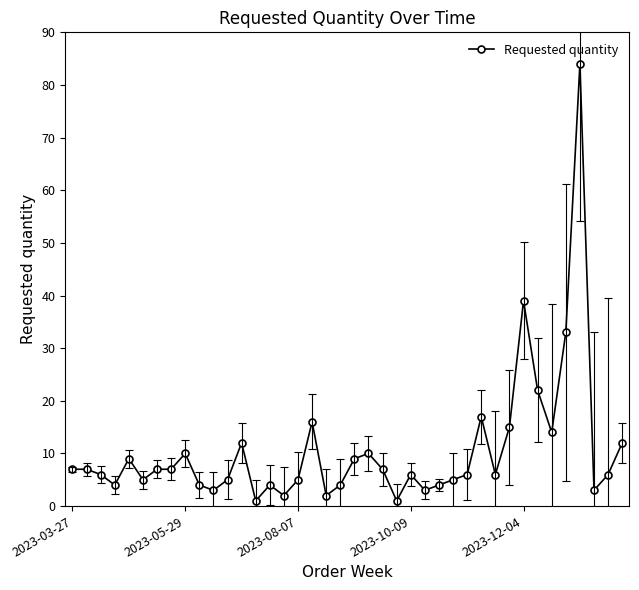

What is the value of the 13th point from the left?

12